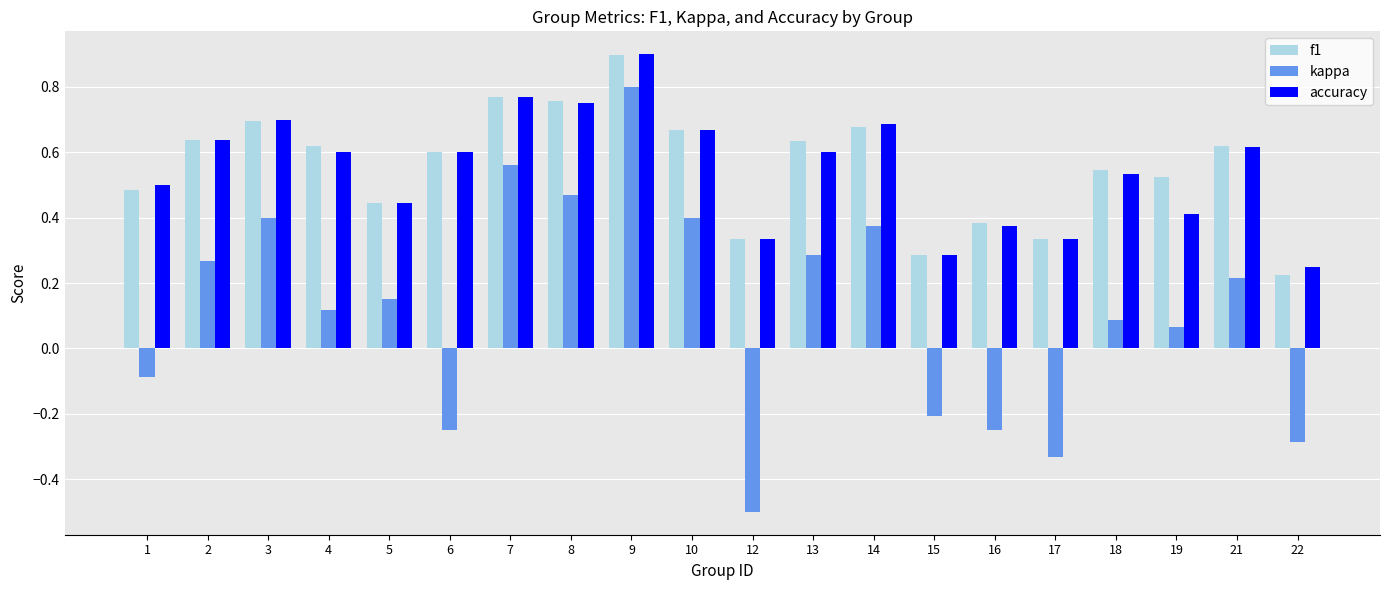

What is the greatest value displayed?

0.9